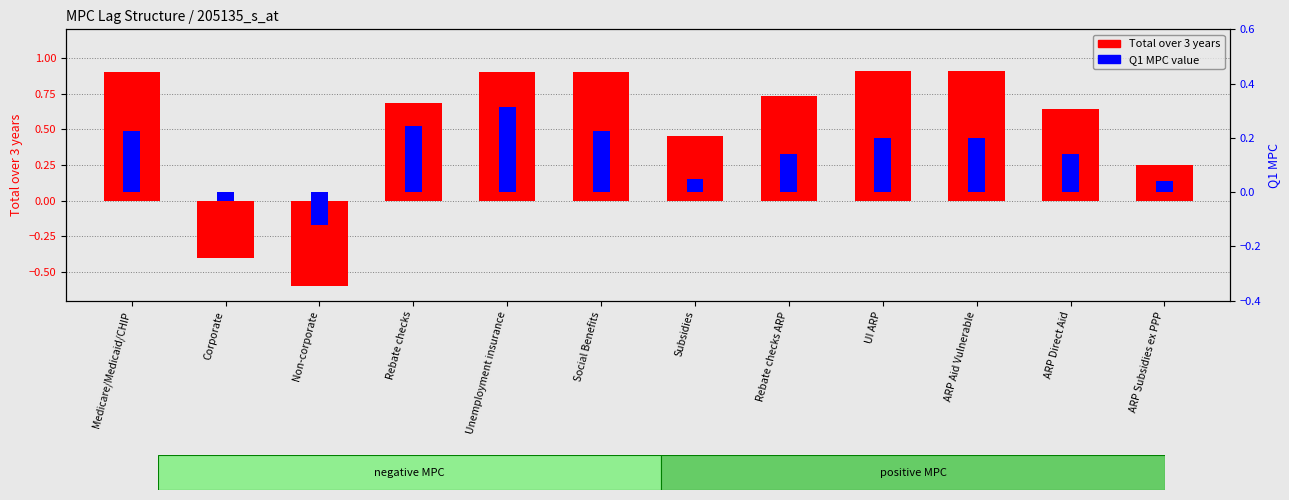

The value of Q1 MPC at Subsidies is 0.0. True or false?

True